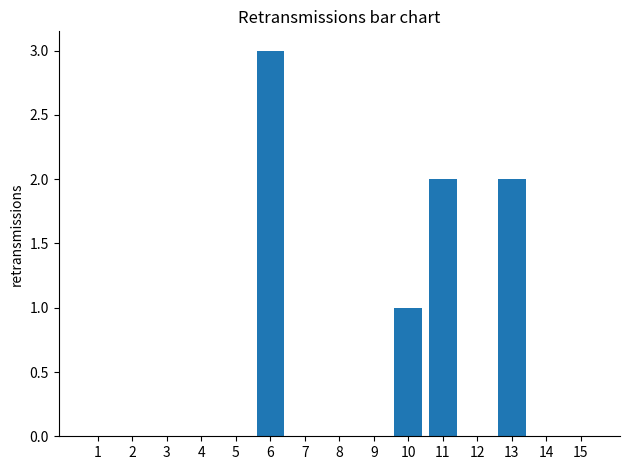

The chart shows a value of 1 at 1. True or false?

False